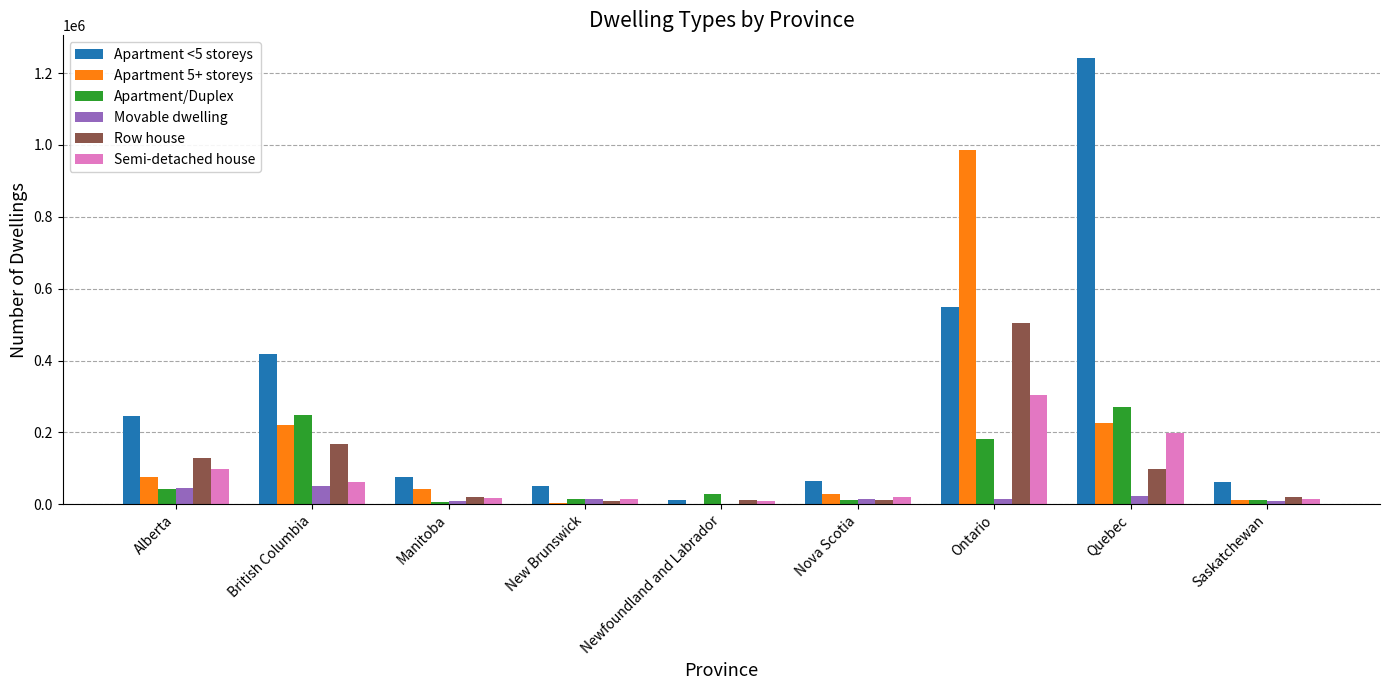

Is the value of Apartment/Duplex at Manitoba greater than the value of Apartment 5+ storeys at British Columbia?

No